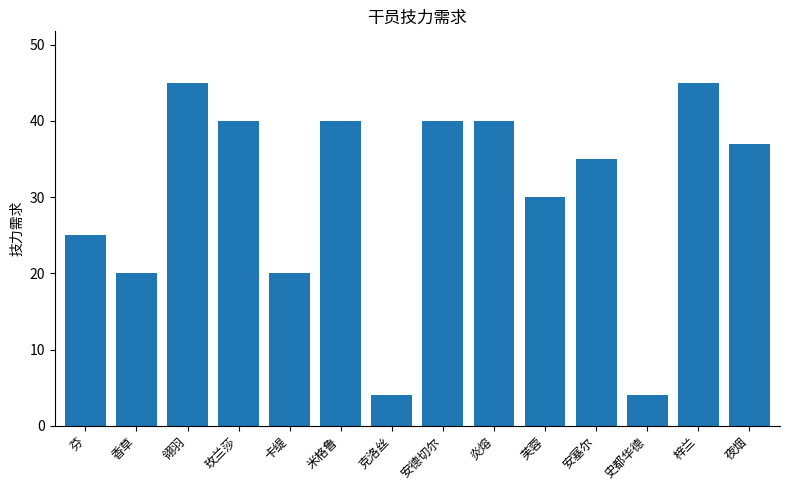

What is the label of the 14th bar from the left?

夜烟